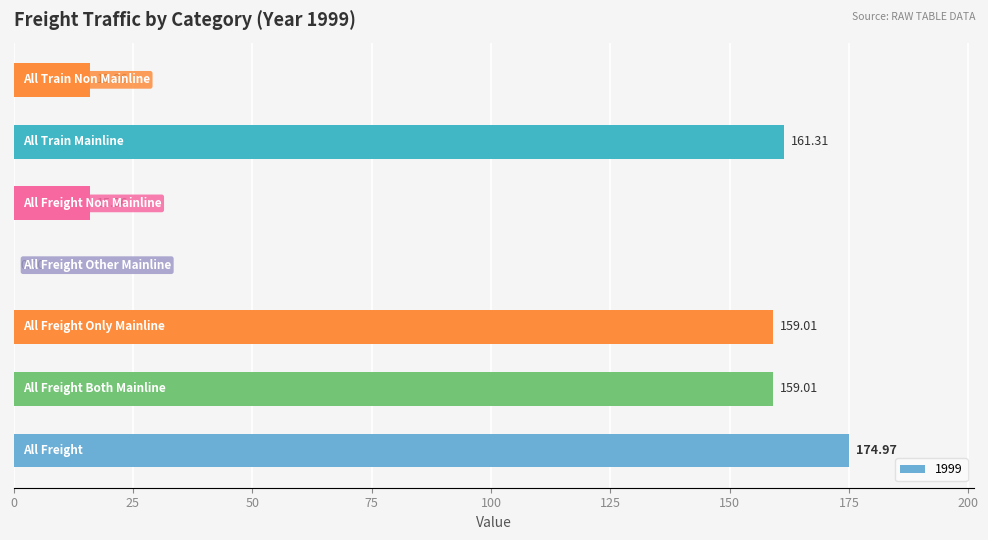

What is the sum of all values?

686.2